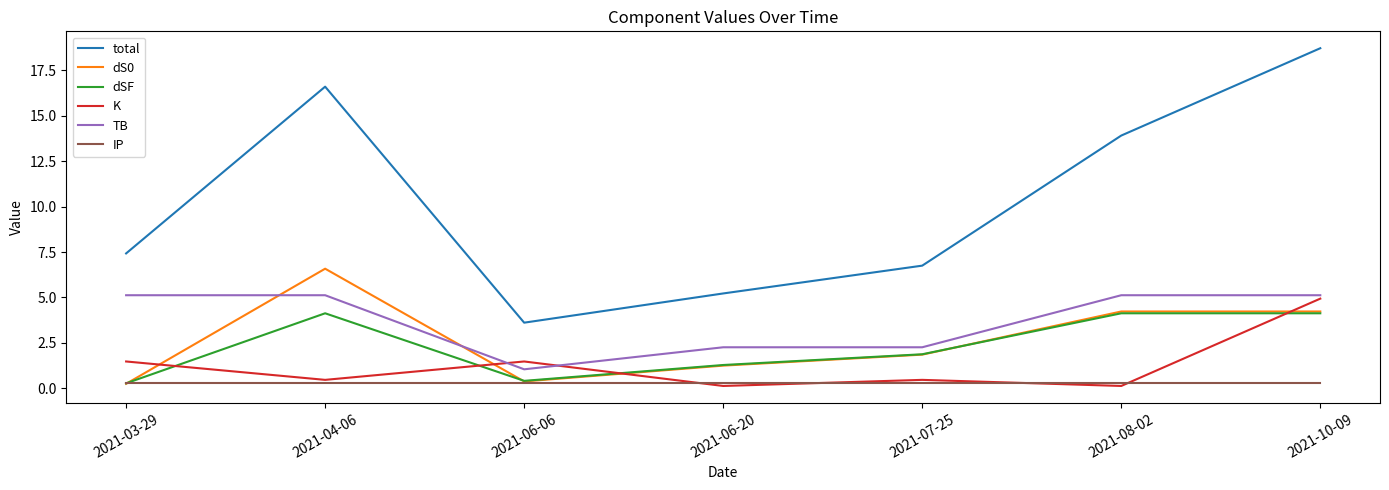

What is the total value across all series at 2021-03-29?

14.8